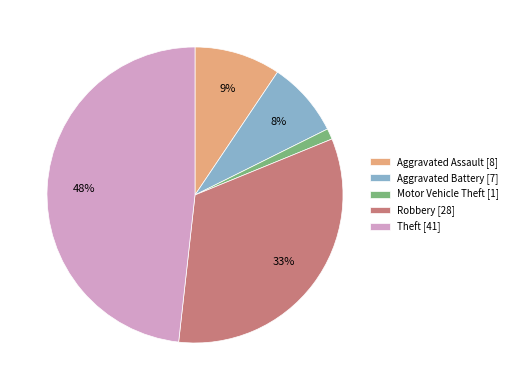

Between Theft [41] and Aggravated Assault [8], which is larger?

Theft [41]